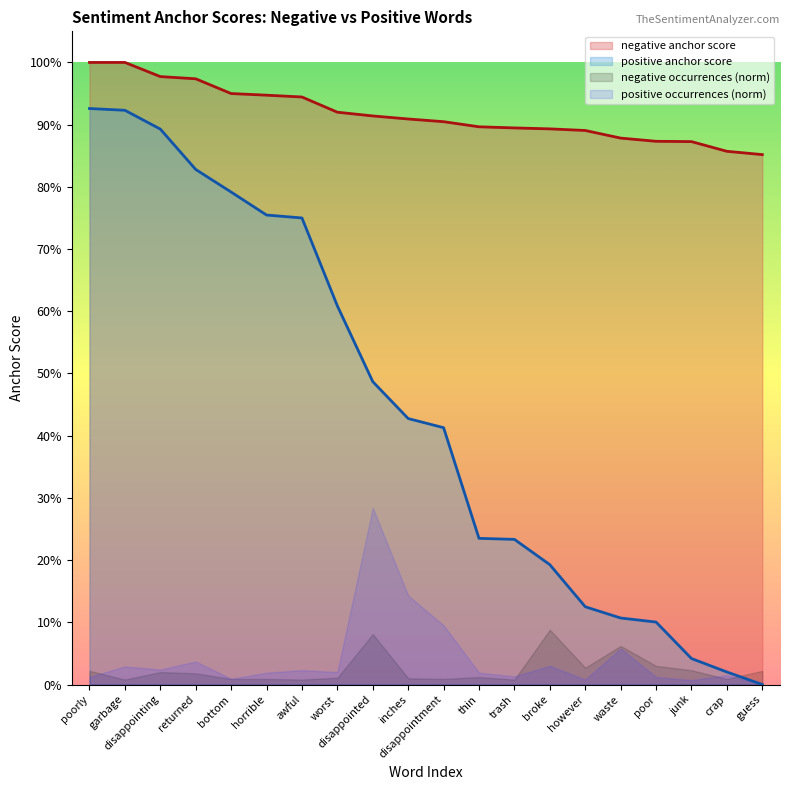

What is the label of the 8th point from the right?

trash